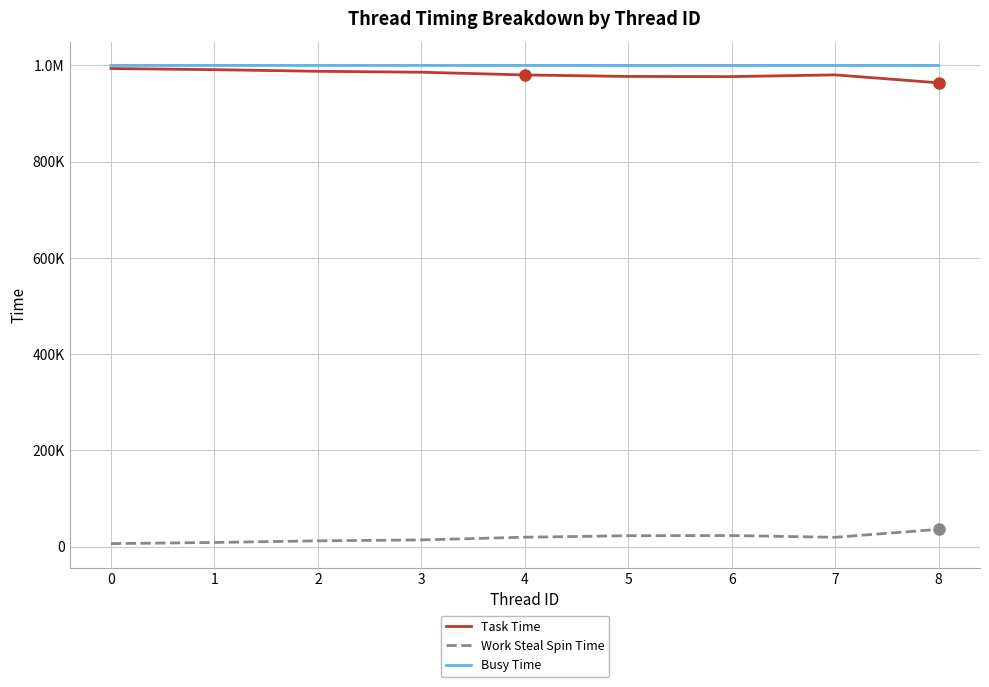

What are all the series names shown in the legend?

Task Time, Work Steal Spin Time, Busy Time